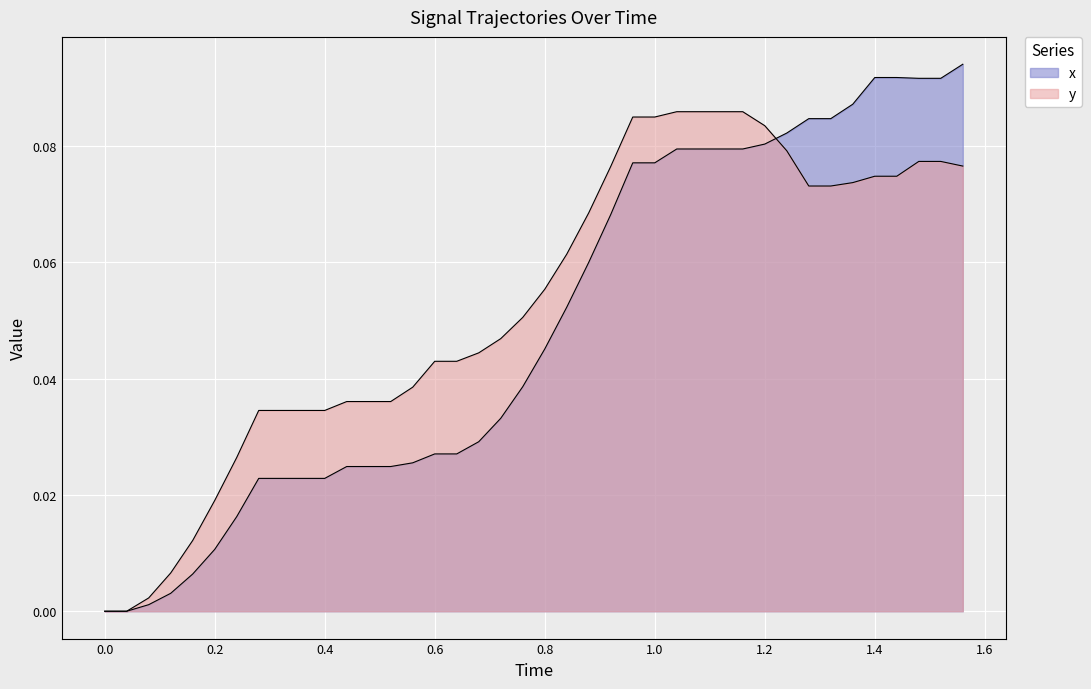

How many lines are shown in the chart?

2